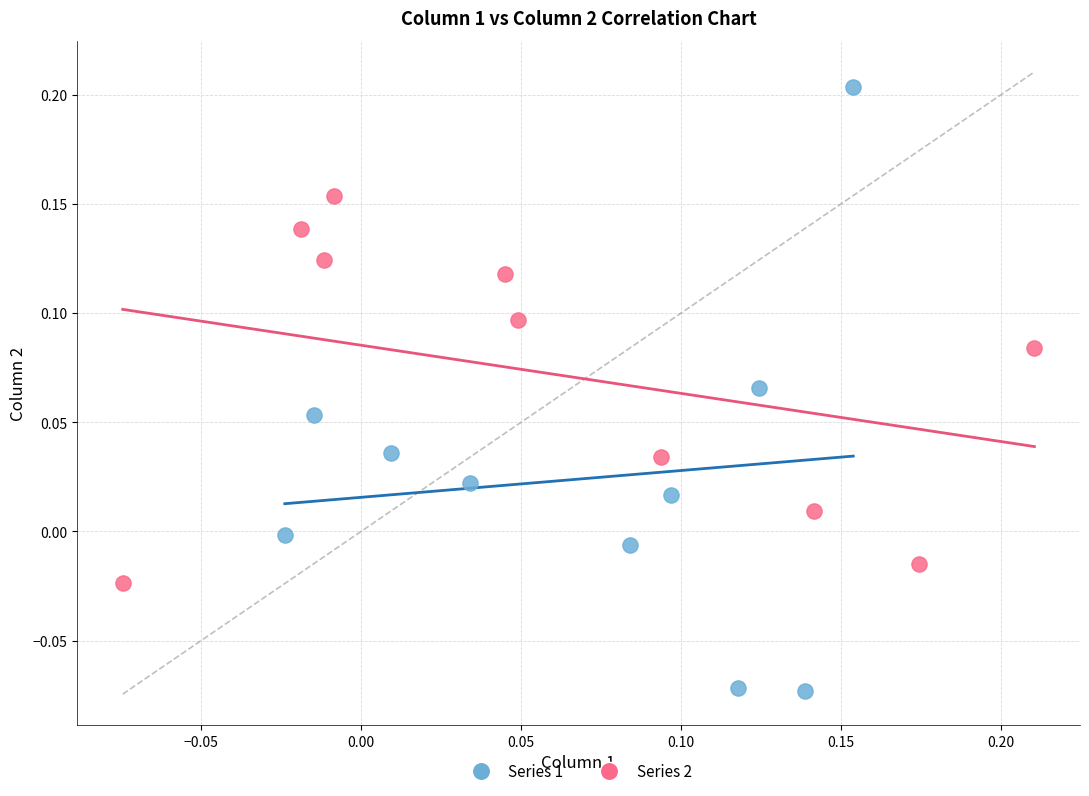

What are all the series names shown in the legend?

Series 1, Series 2